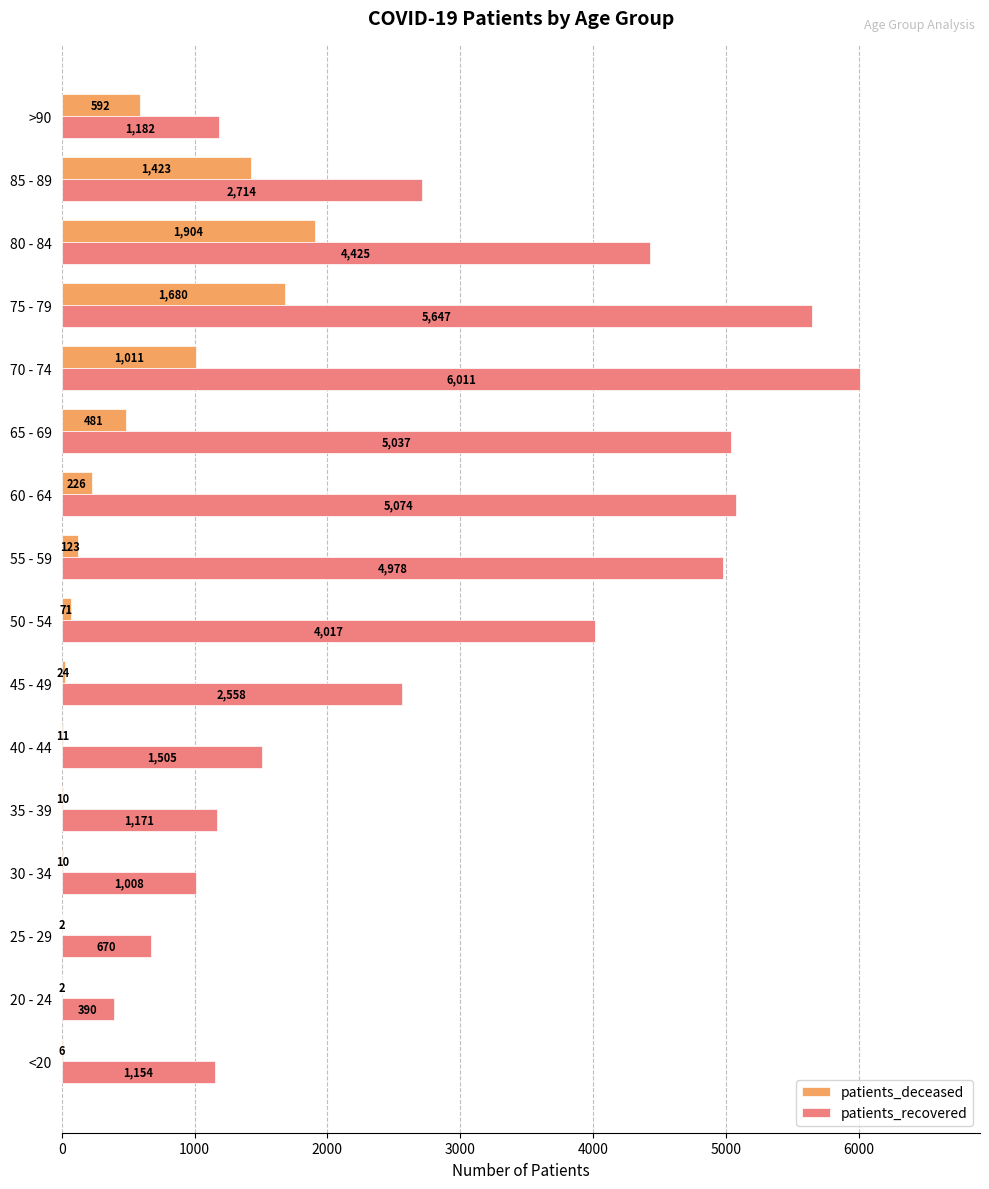

The patients_recovered series shows 2558 at 45 - 49. True or false?

True